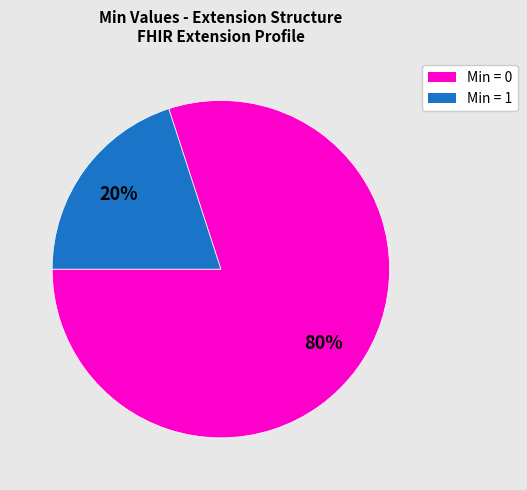

Is there a majority slice in this chart?

Yes